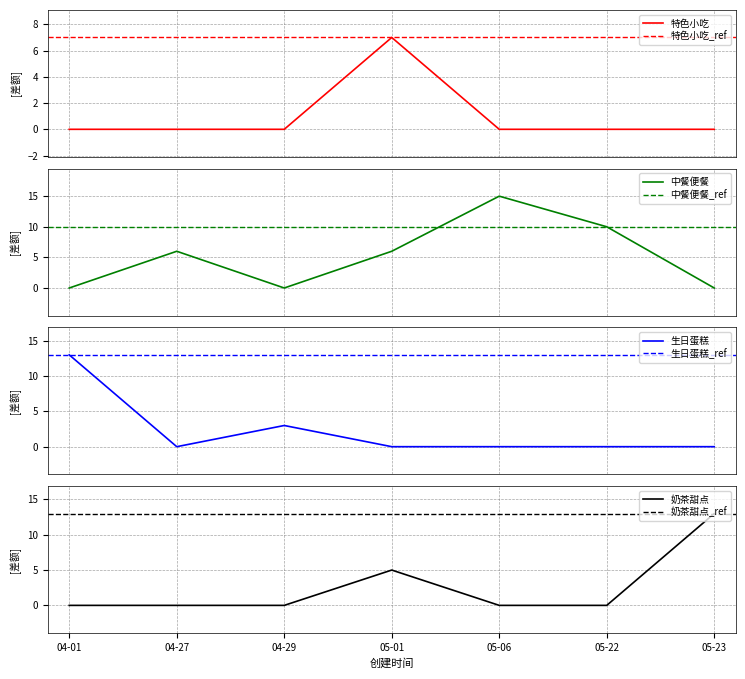

What is the greatest value displayed?

15